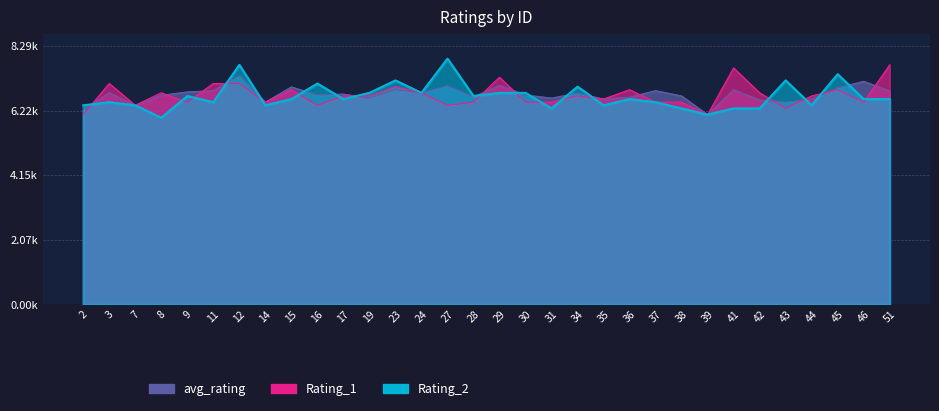

Is it true that avg_rating equals 6760 at 17?

True